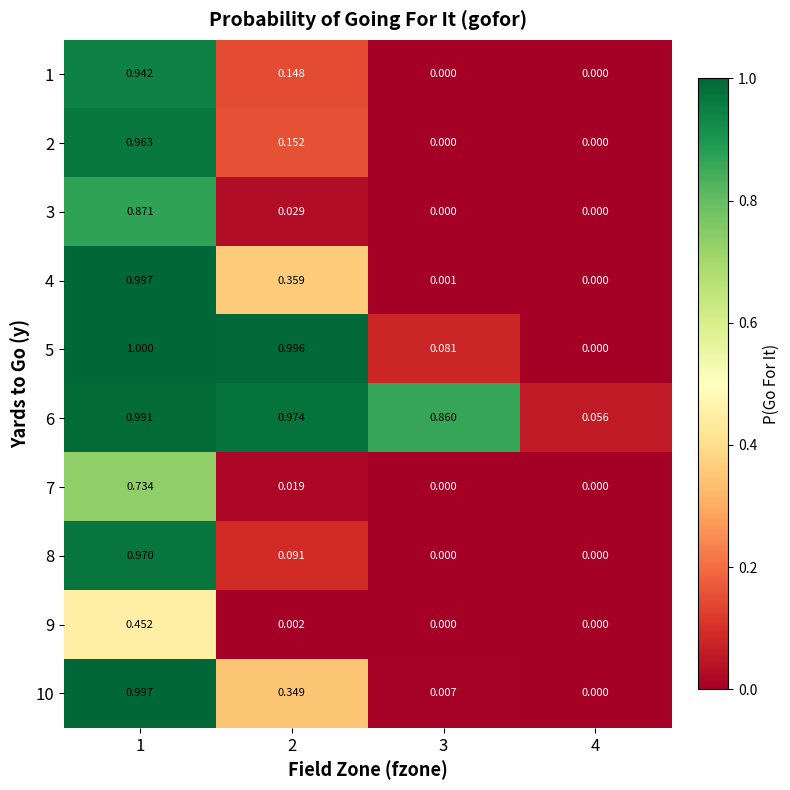

Is the value of 10 at 3 greater than the value of 6 at 4?

No